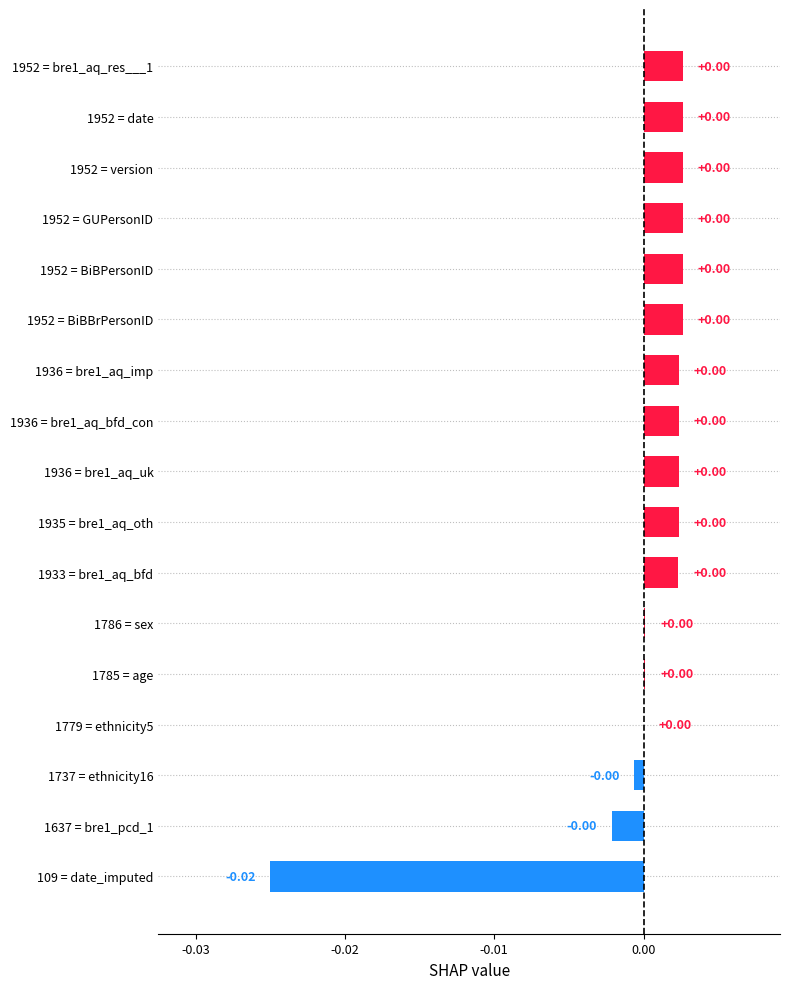

How many categories are shown in the chart?

17